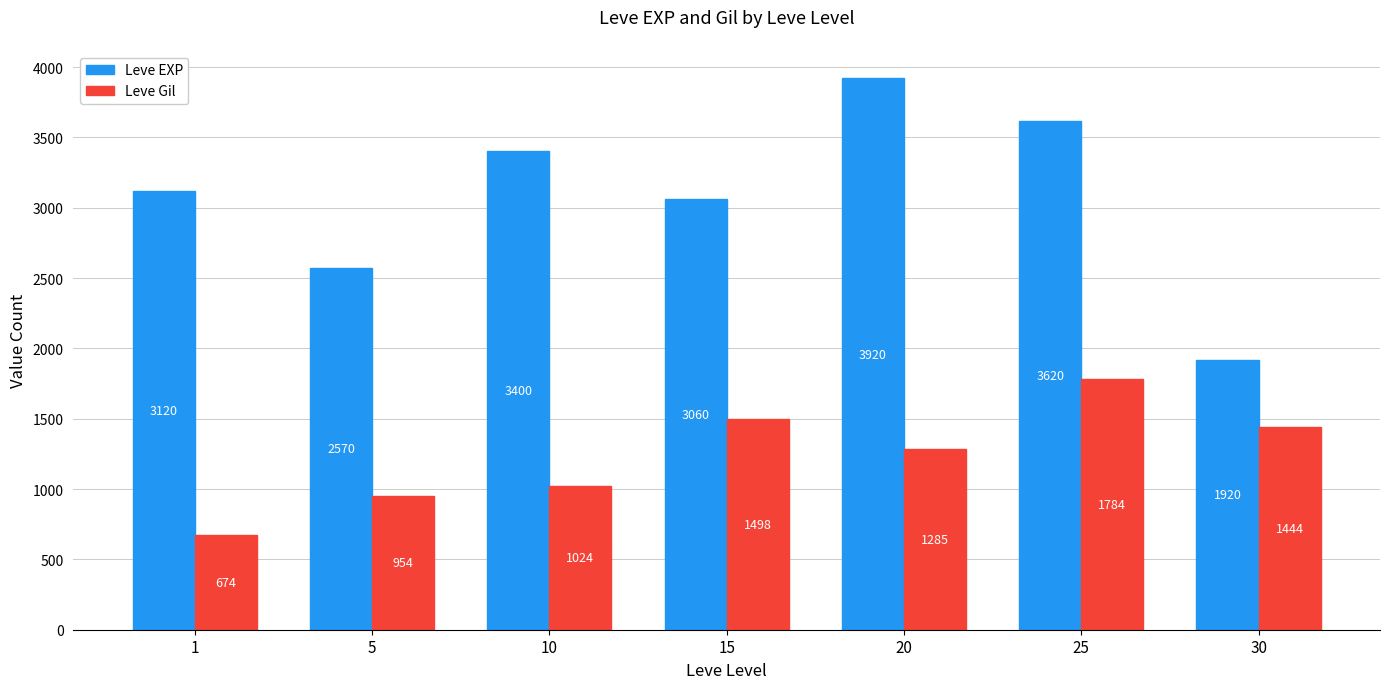

At which label does Leve Gil first exceed 1285?

15